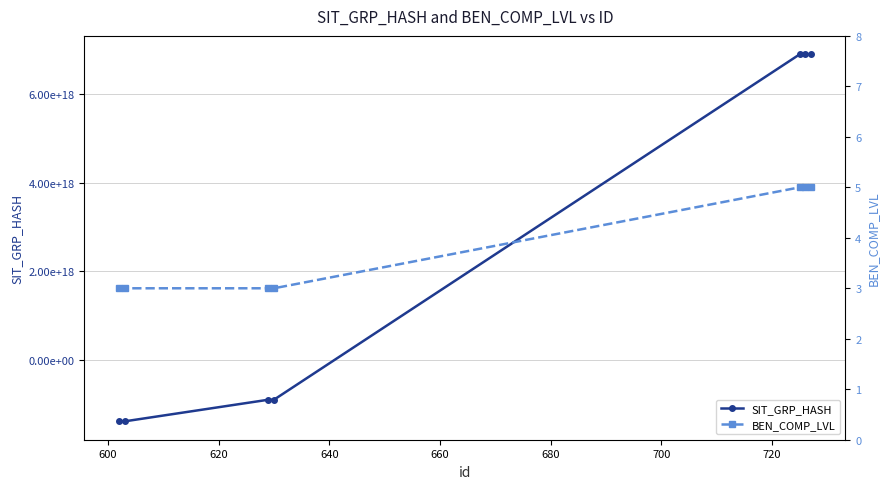

How many data points in SIT_GRP_HASH are above -904442637077245184?

3